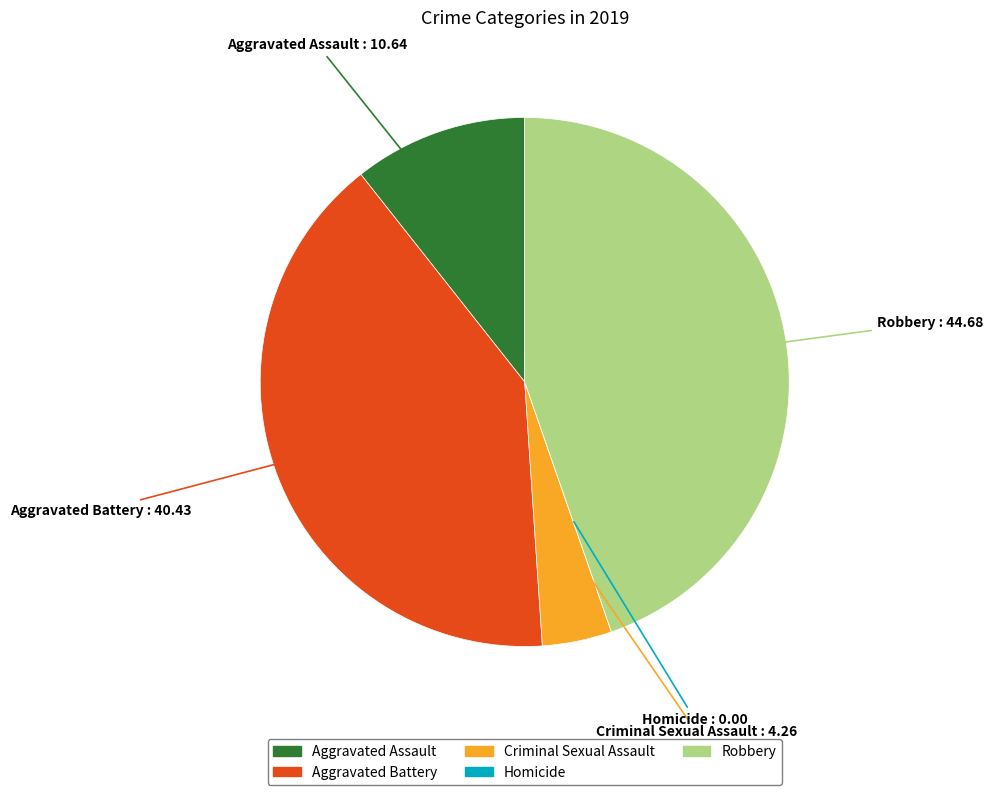

The Criminal Sexual Assault slice represents 18% of the pie. True or false?

False